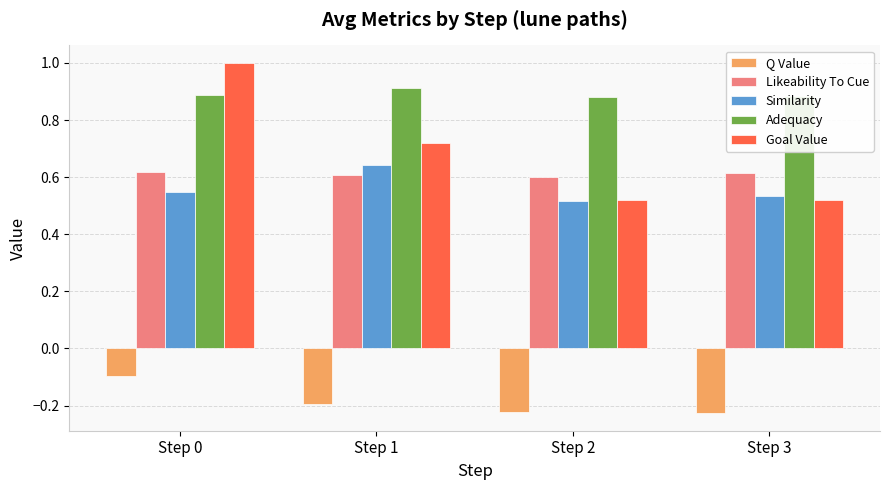

The value of Similarity at Step 3 is 0.8. True or false?

False